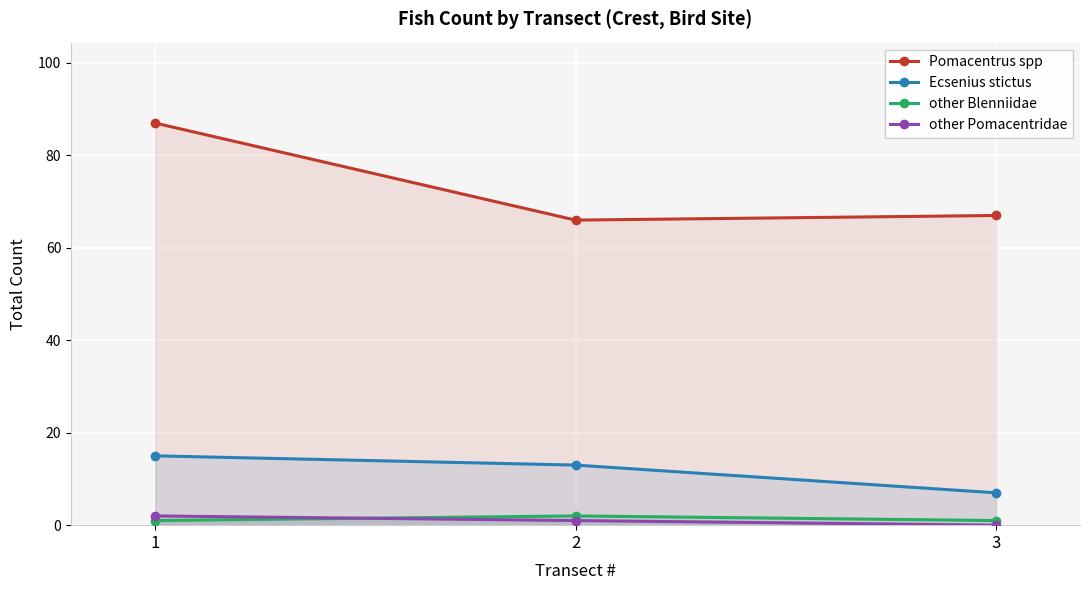

Rank the series by their maximum value, from lowest to highest.

other Blenniidae, other Pomacentridae, Ecsenius stictus, Pomacentrus spp